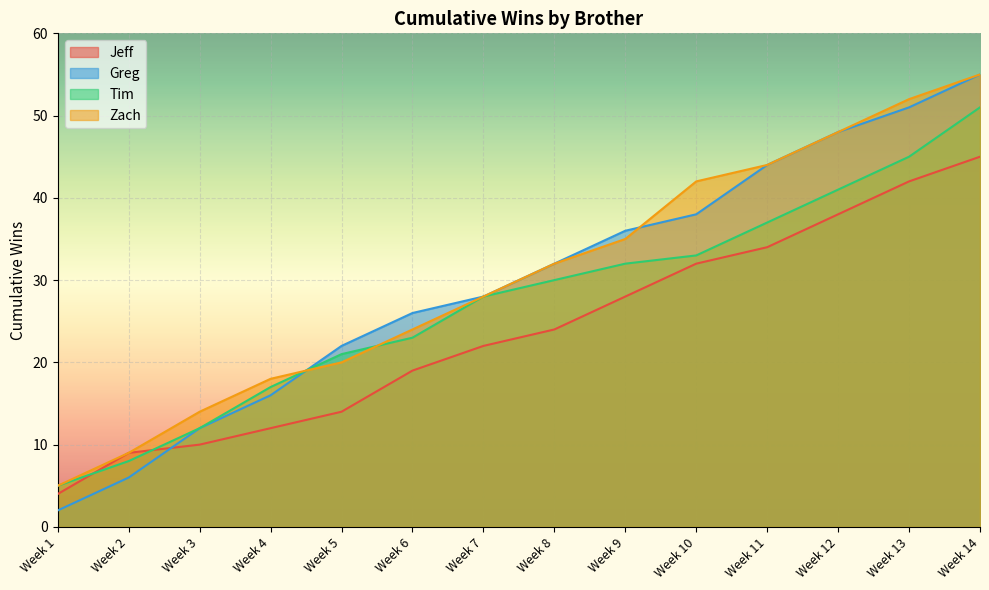

What is the minimum value for Greg?

2